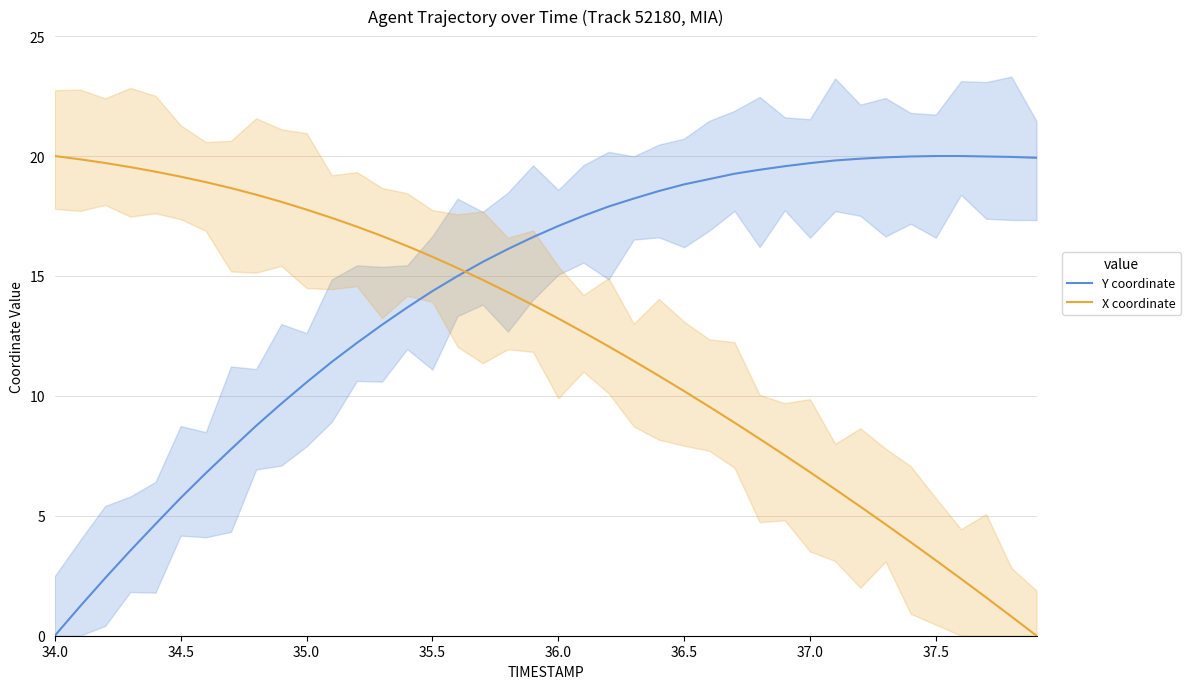

After their last crossing, which series has the higher values: X coordinate or Y coordinate?

Y coordinate